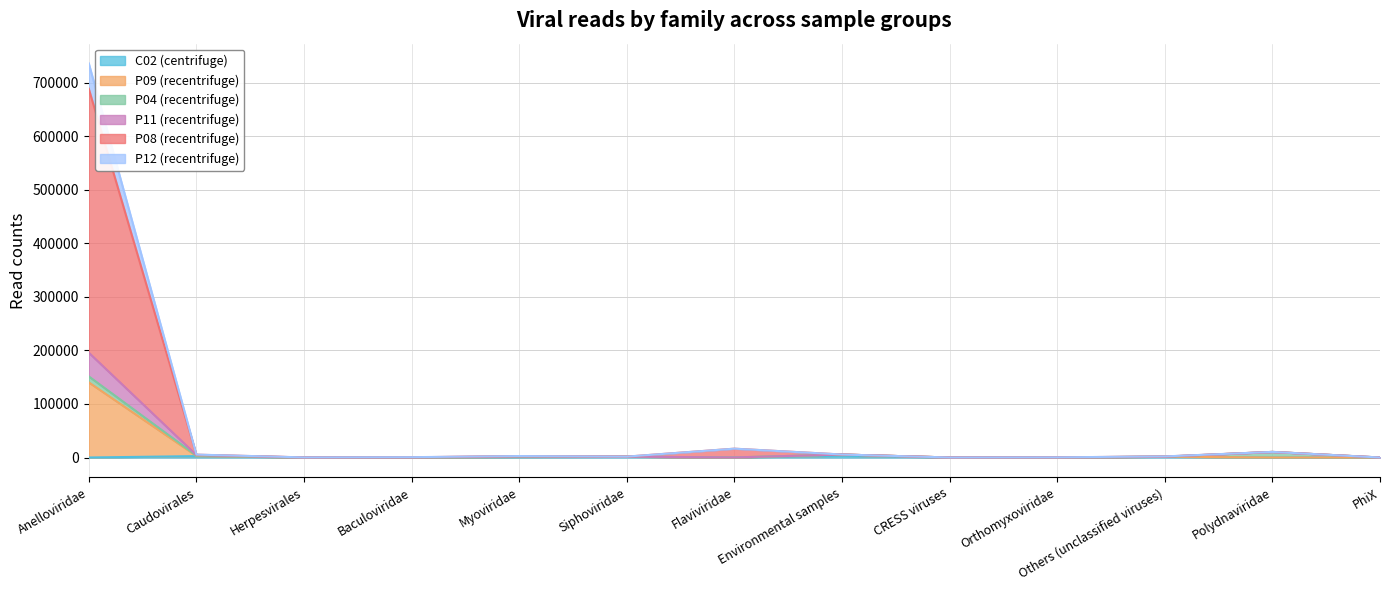

At which category is the sum across all series the highest?

Anelloviridae